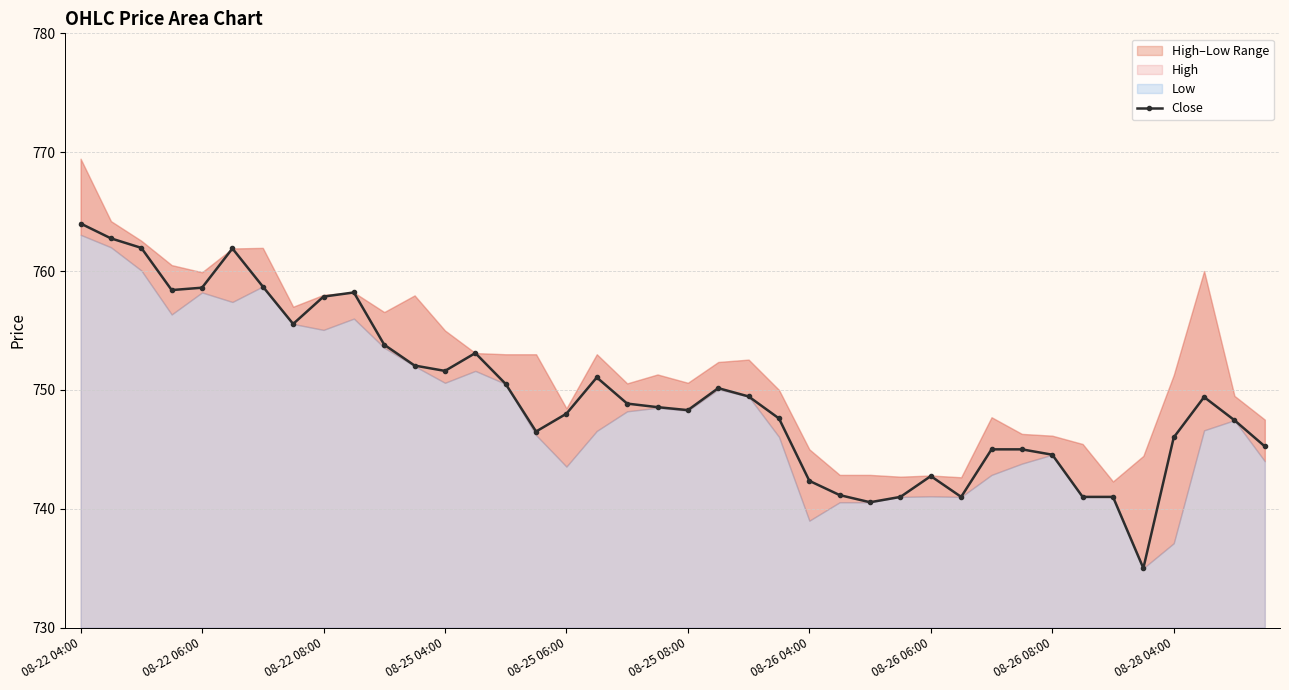

What is the difference between the maximum and minimum values?

29.0